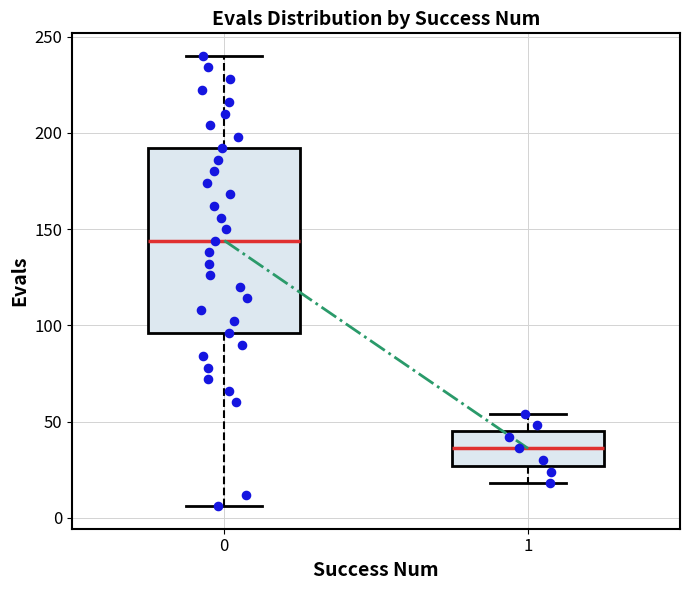

Where does the median line of the box at x = 0 sit on the y-axis? The values are not printed on the chart, so give them approximately, as read against the axis.

145